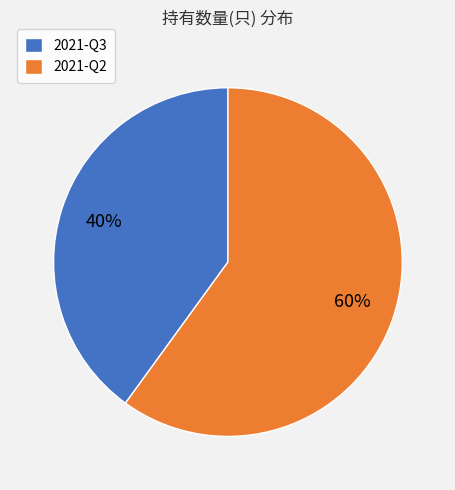

Which category has the smallest portion of the pie?

2021-Q3